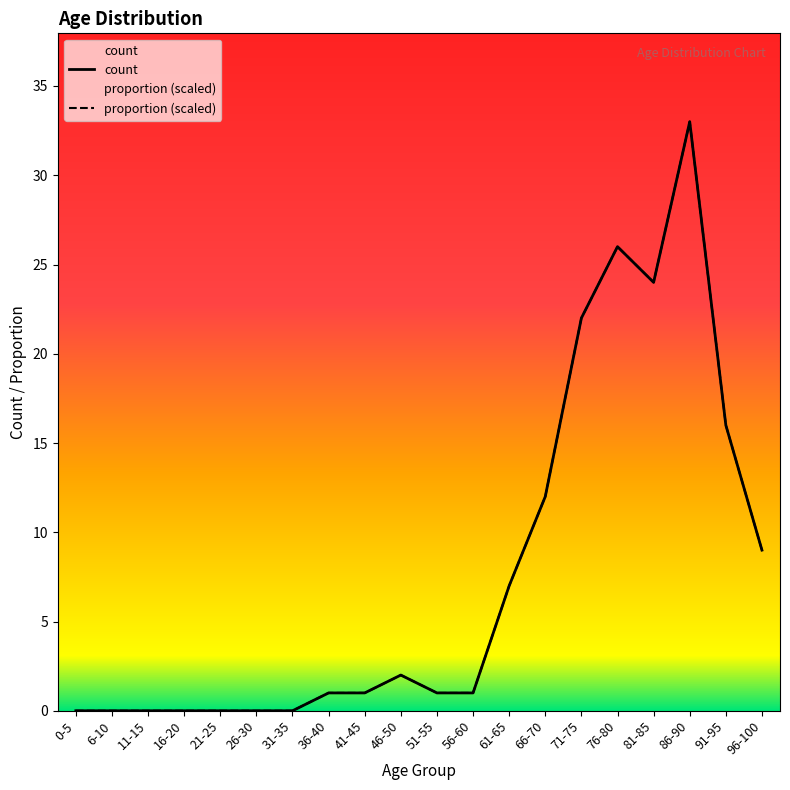

True or false: count and proportion (scaled) intersect in this chart.

False